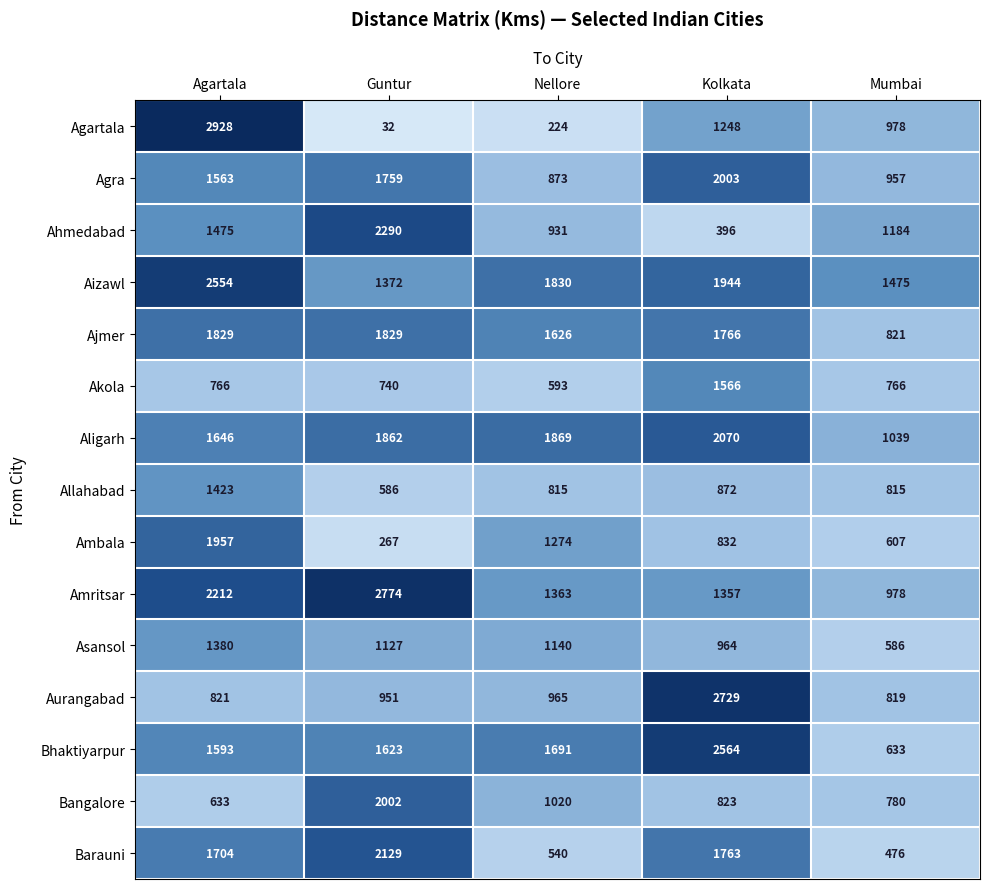

What is the sum of the Ambala values at Guntur and Kolkata?

1099